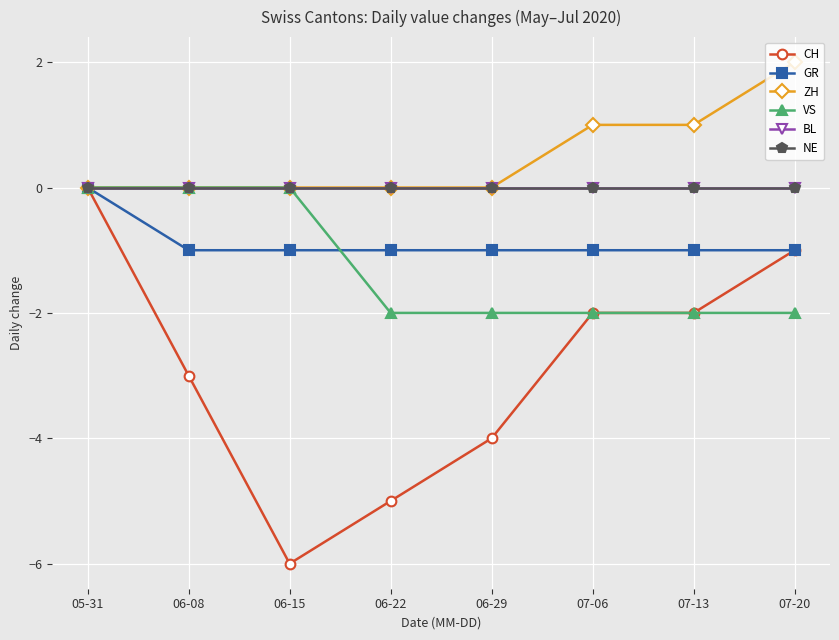

How many categories are shown in the chart?

8